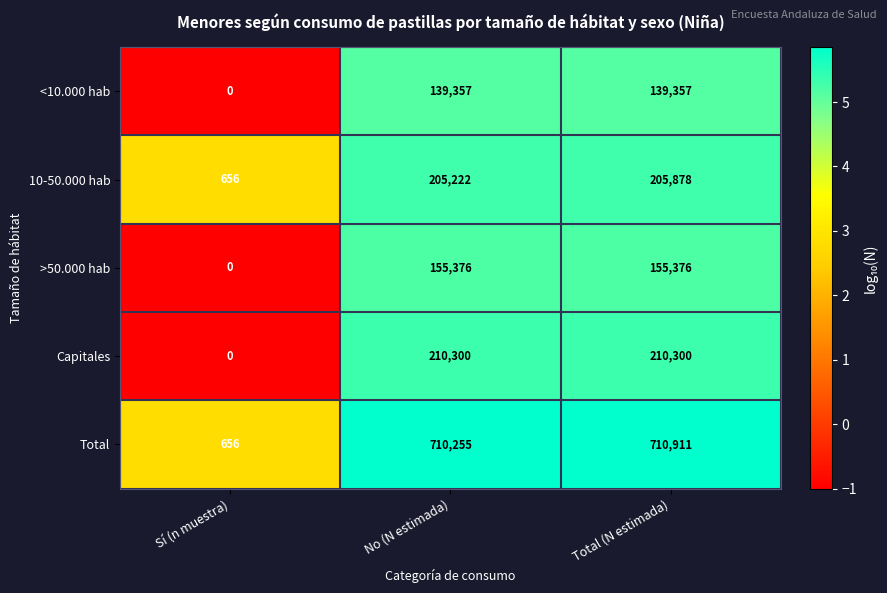

Rank the series at No (N estimada) from highest to lowest value.

Total, Capitales, 10-50.000 hab, >50.000 hab, <10.000 hab